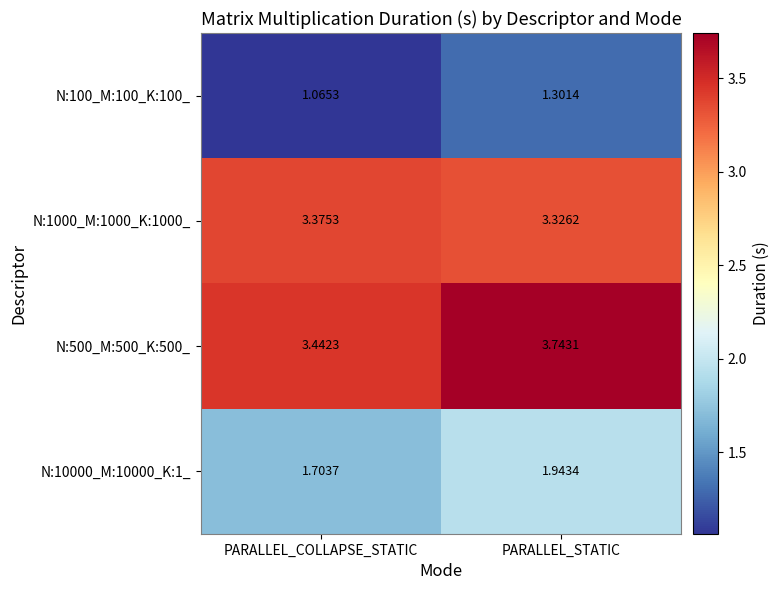

Where is N:1000_M:1000_K:1000_ nearest to the value 3?

PARALLEL_STATIC